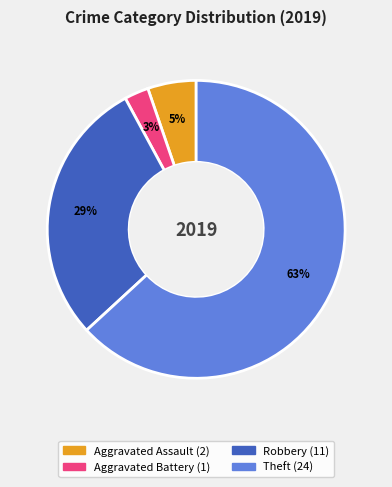

What is the largest slice in the pie chart?

Theft